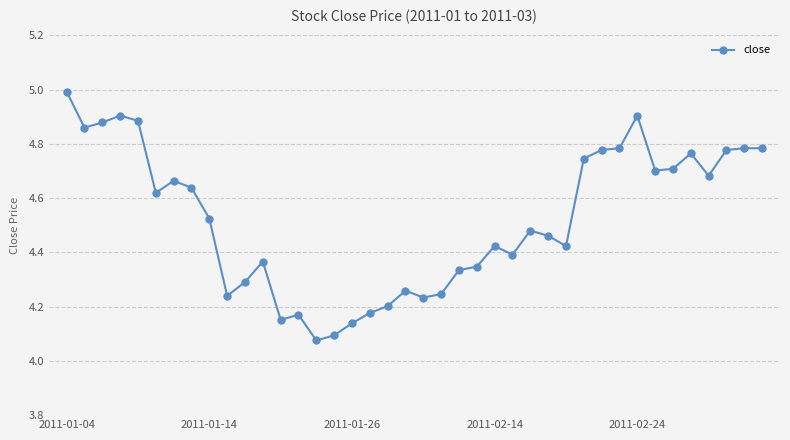

What is the maximum value shown in the chart?

5.0